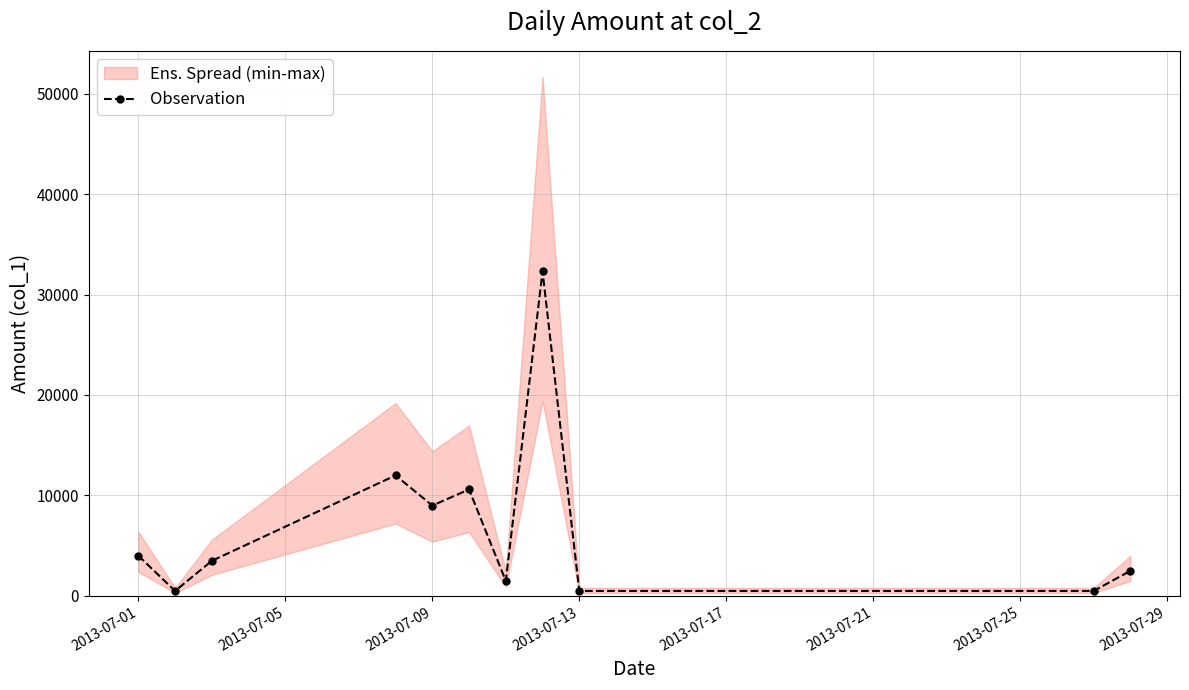

What is the difference between the maximum and second lowest values?

31800